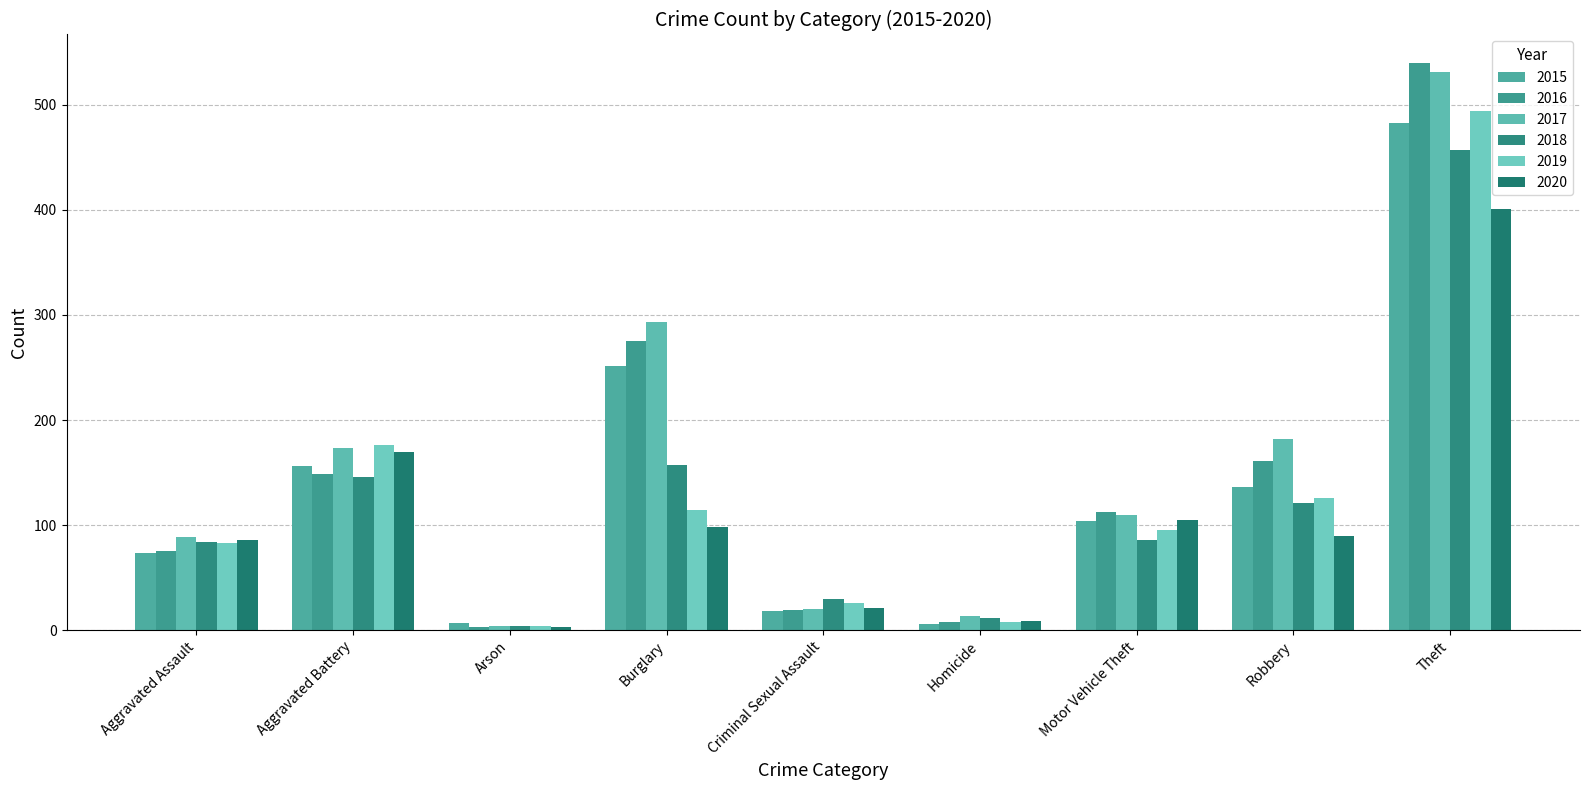

What is the total value across all series at Motor Vehicle Theft?

612